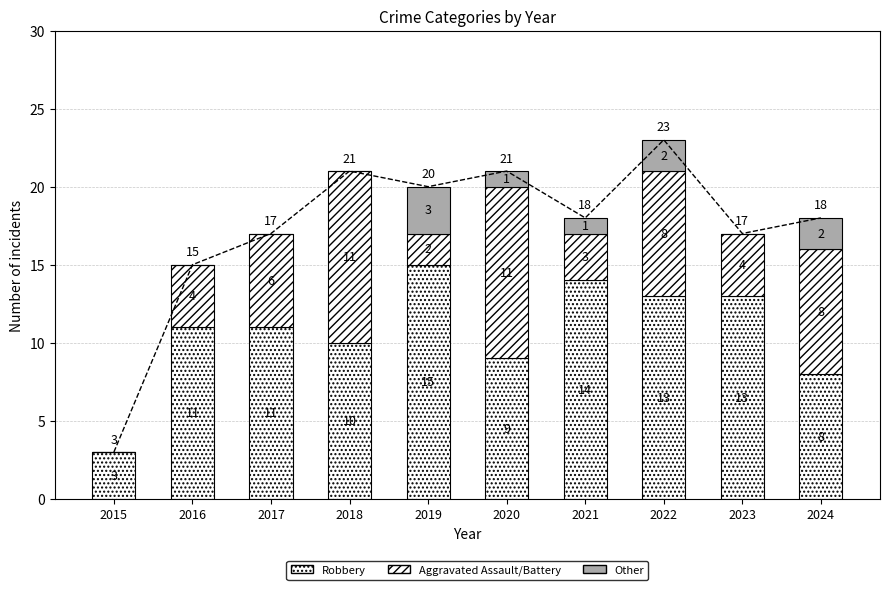

Is it true that Aggravated Assault/Battery equals 4 at 2016?

True